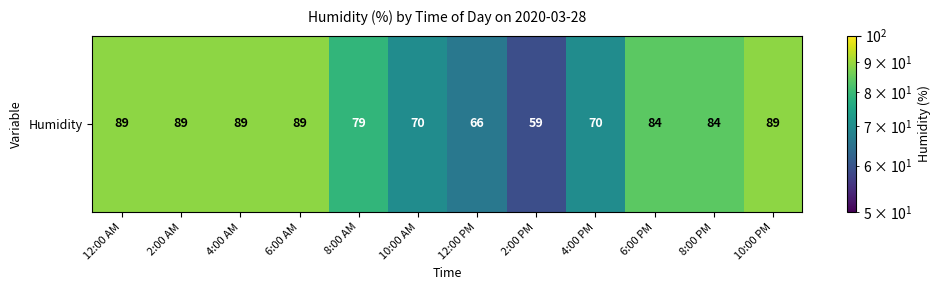

Rank the categories by value from lowest to highest.

2:00 PM, 12:00 PM, 10:00 AM, 4:00 PM, 8:00 AM, 6:00 PM, 8:00 PM, 12:00 AM, 2:00 AM, 4:00 AM, 6:00 AM, 10:00 PM